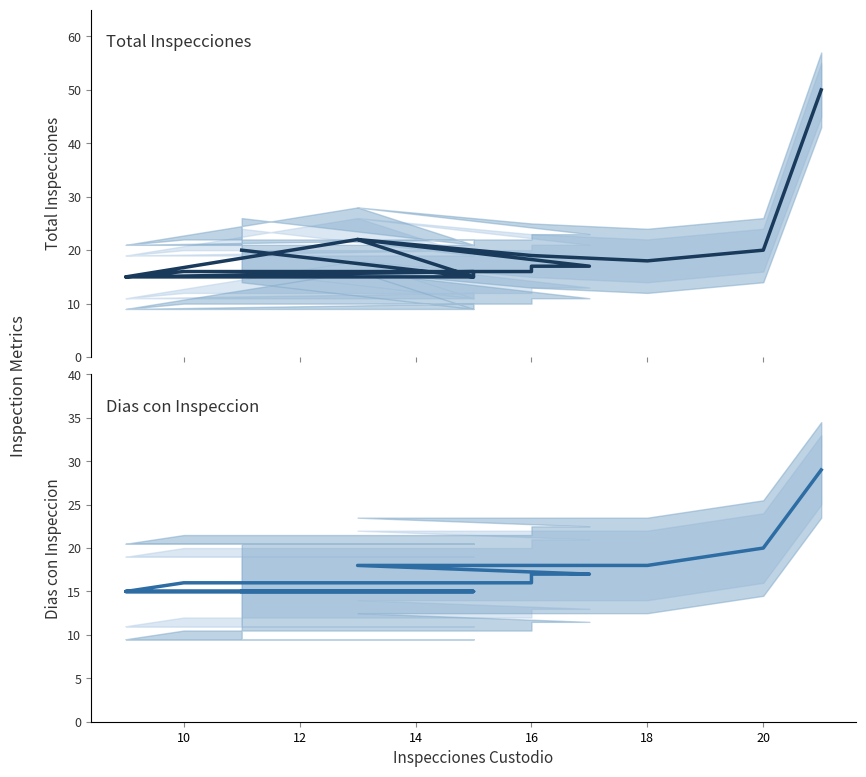

What is the smallest value displayed?

15